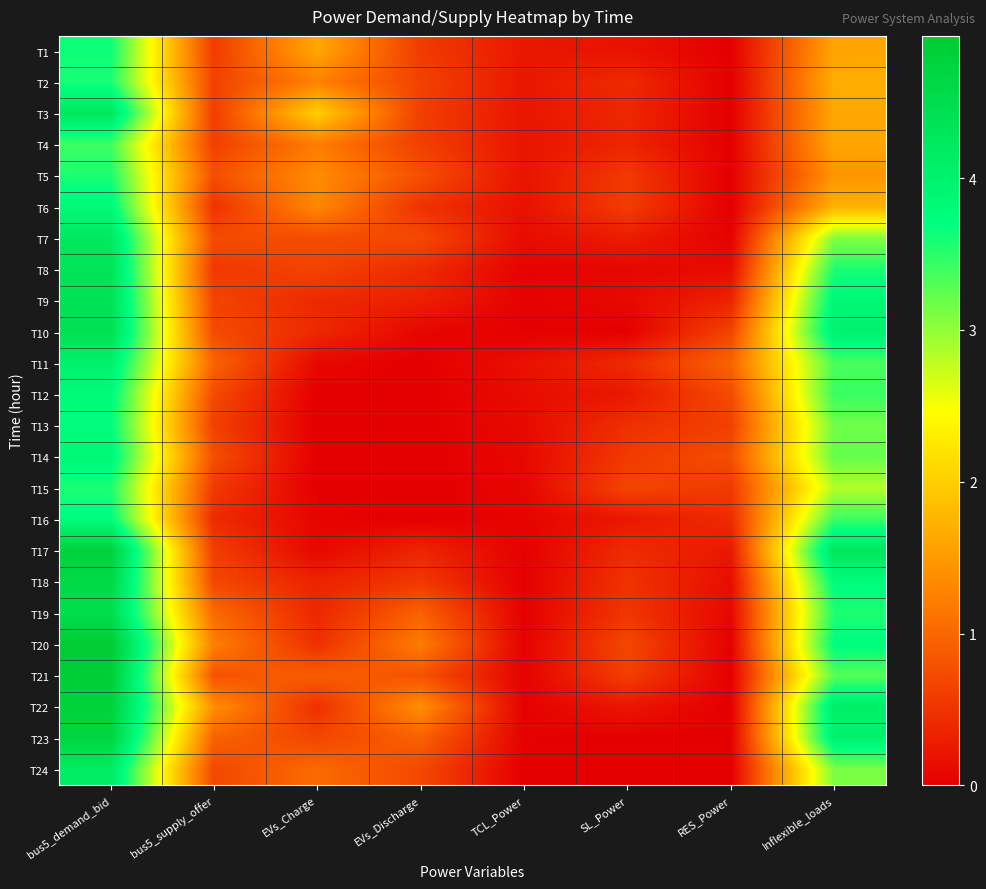

Which category has the highest value across all series?

bus5_demand_bid